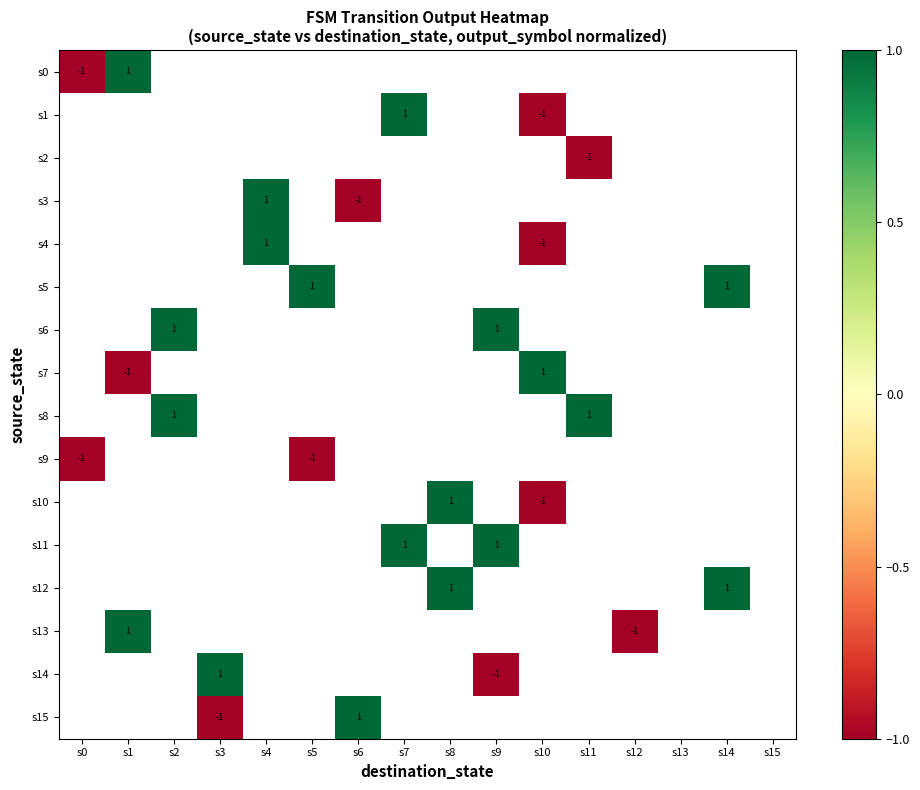

At which category does the chart reach its minimum across all series?

s0